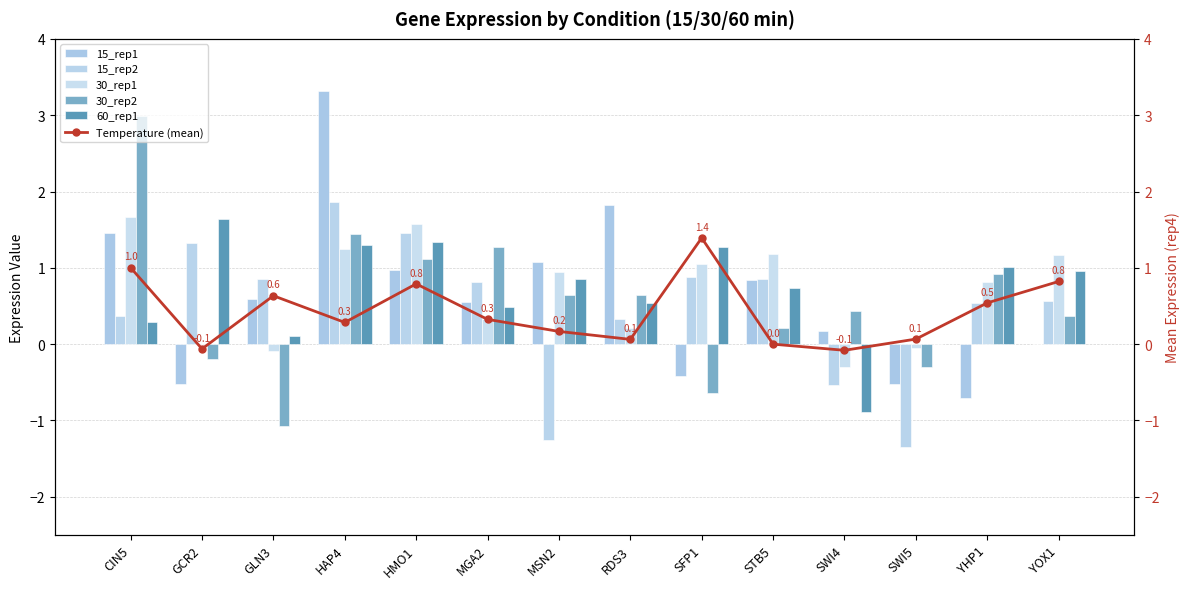

Which series has the largest total across all categories?

30_rep1